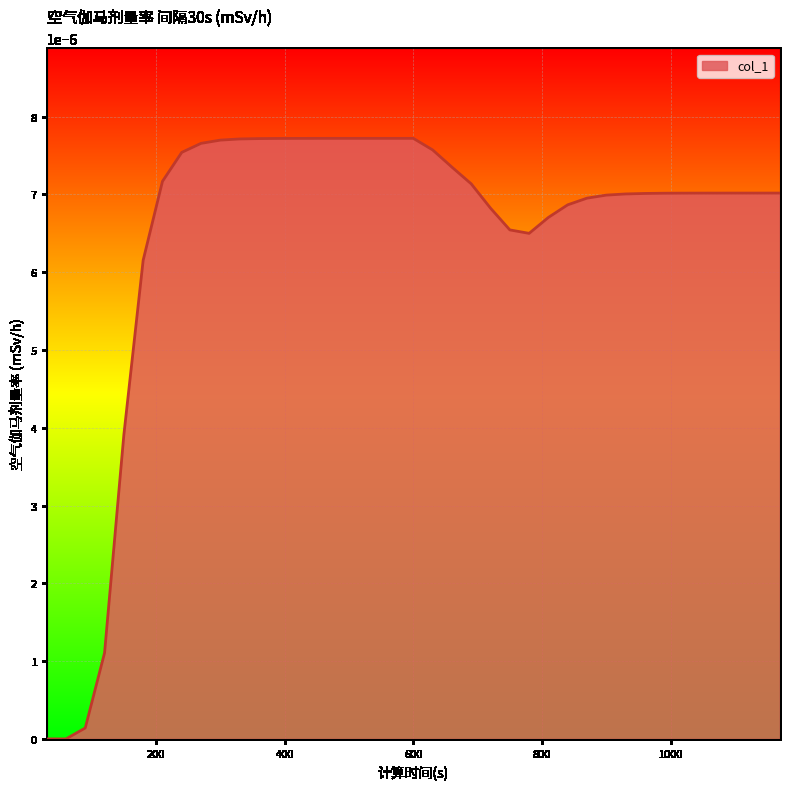

How many points are higher than both their immediate neighbors (excluding endpoints)?

1